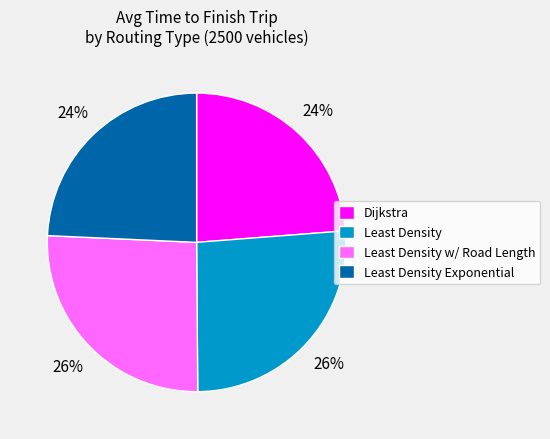

To the nearest percent, what is the difference between the Dijkstra and Least Density slice percentages?

2%